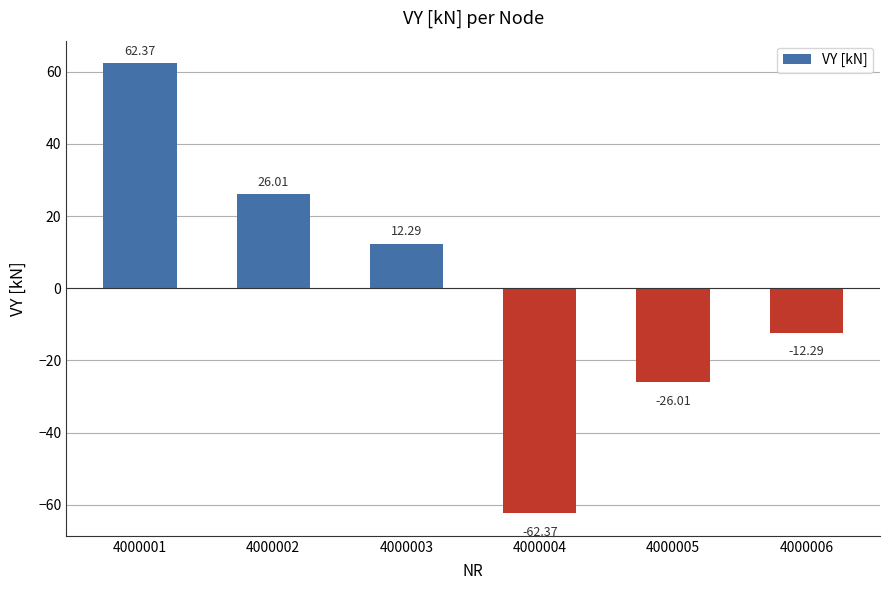

Which has a higher value, 4000005 or 4000003?

4000003